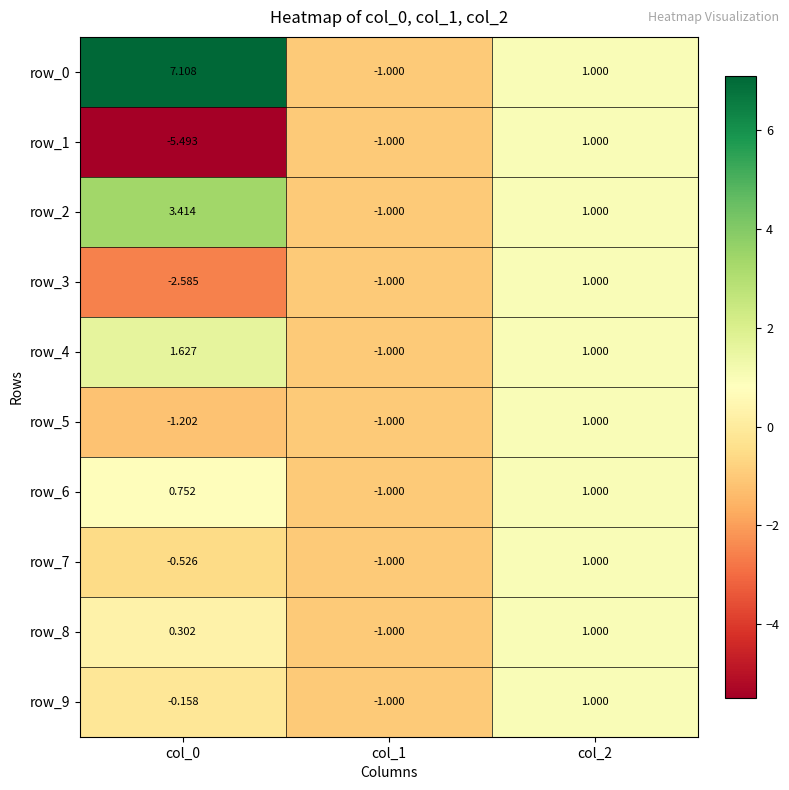

What is the lowest value of the row_1 series?

-5.5